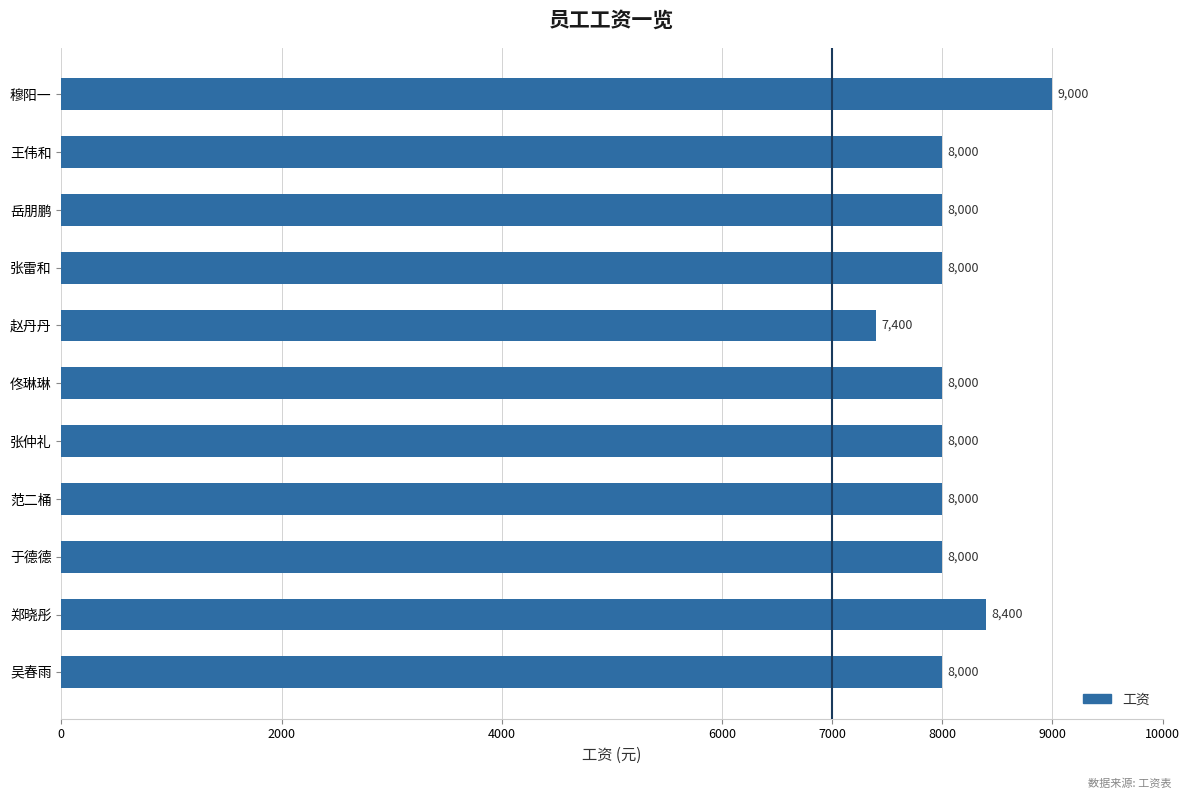

Are the bars grouped side by side (vs. stacked)?

No